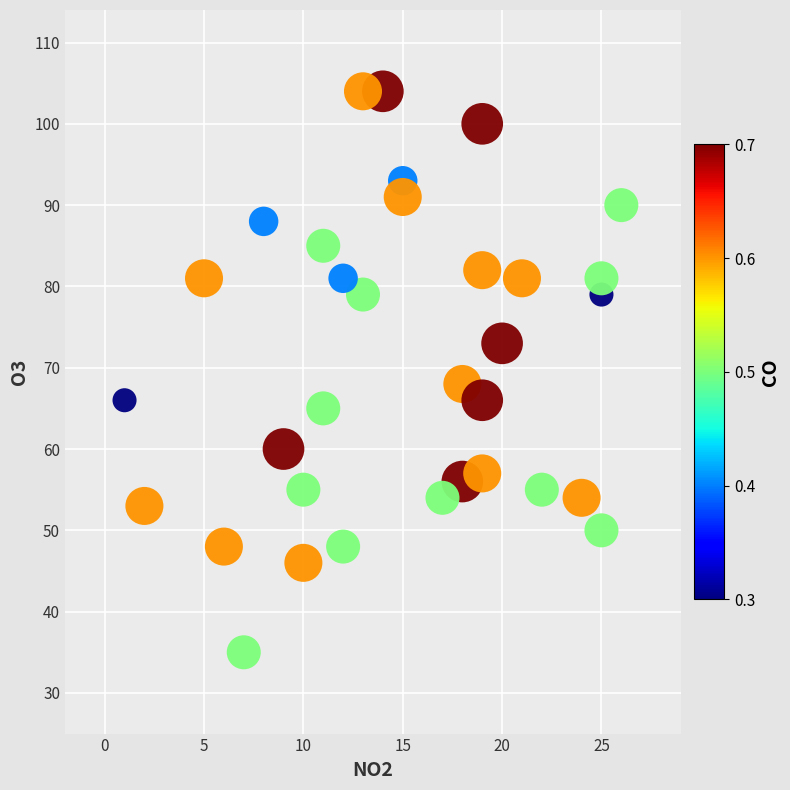

What is the range of Y values (max minus min)?

69